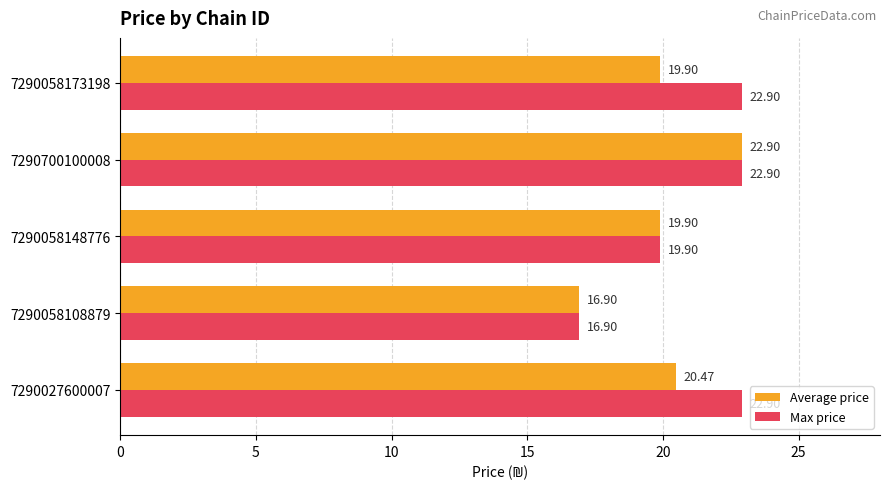

List the series in order of their overall mean, lowest first.

Average price, Max price